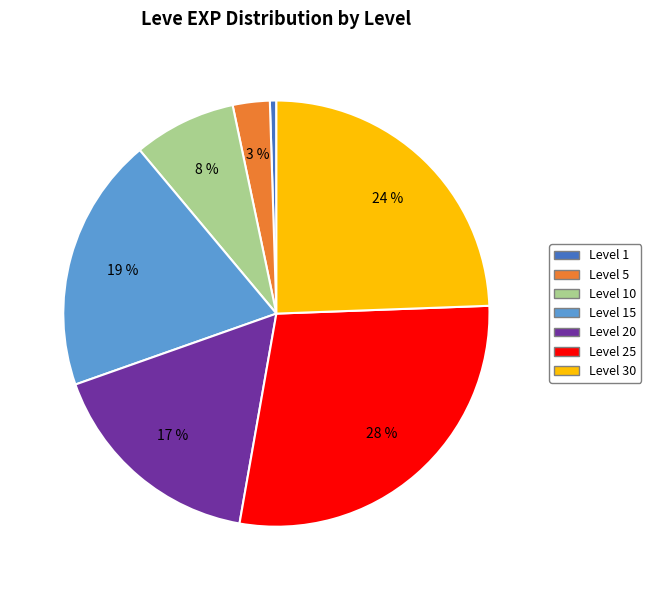

To the nearest percent, what portion does Level 5 represent?

3%